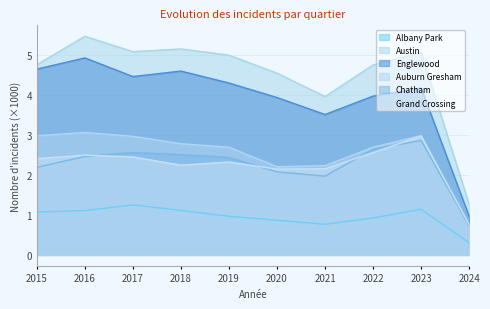

True or false: Englewood and Albany Park intersect in this chart.

False